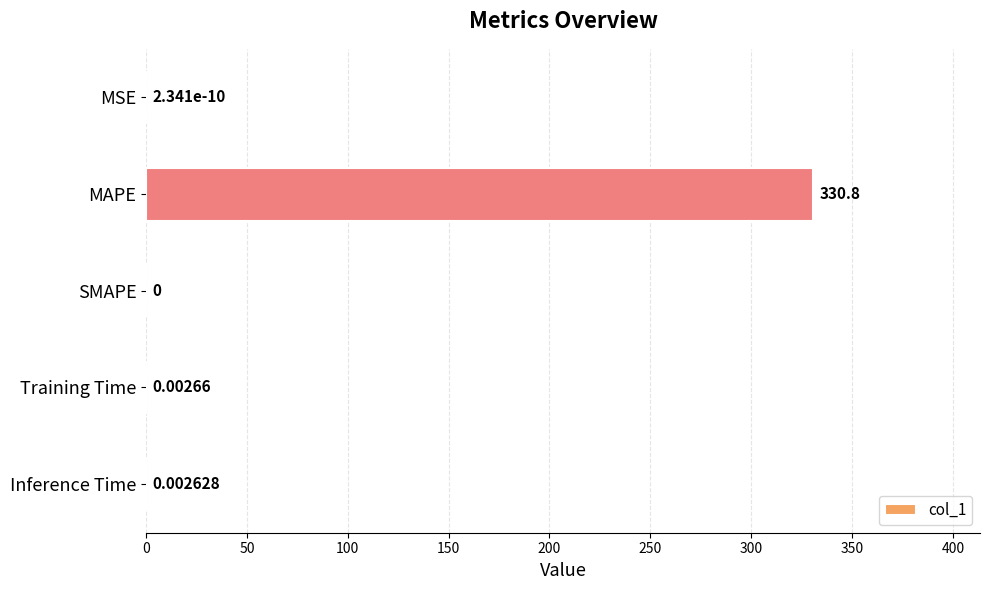

Which has a higher value, Training Time or MAPE?

MAPE